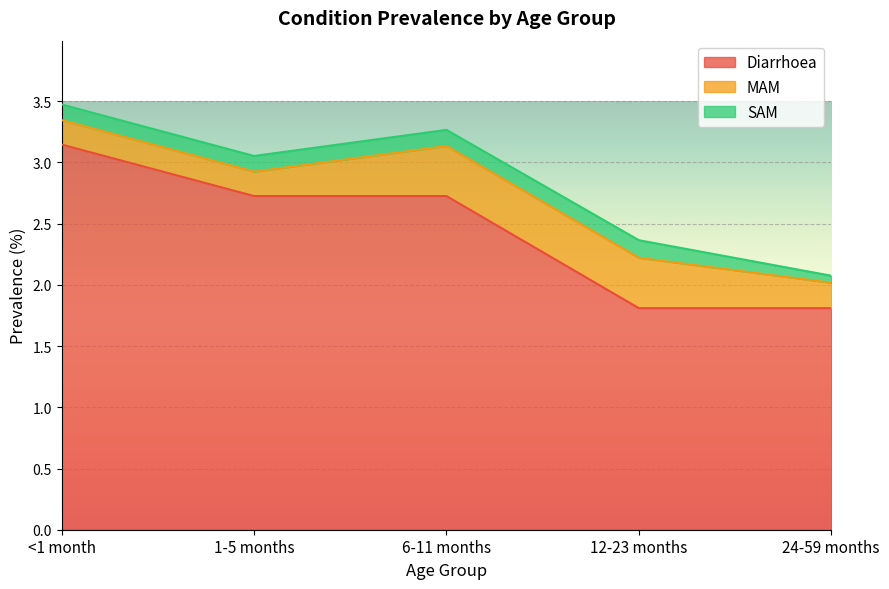

What value does the MAM series have at <1 month?

0.2